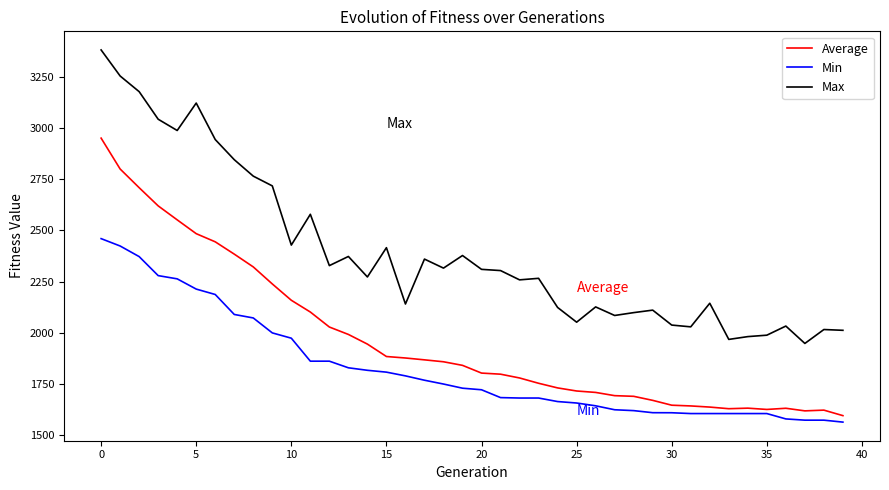

What is the minimum value shown in the chart?

1563.9